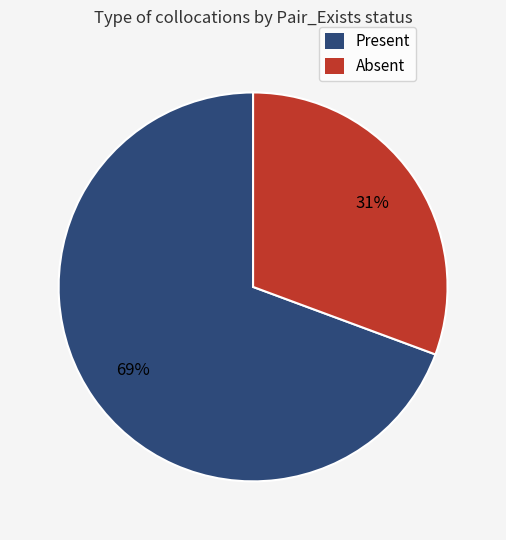

Which slice is the largest?

Present